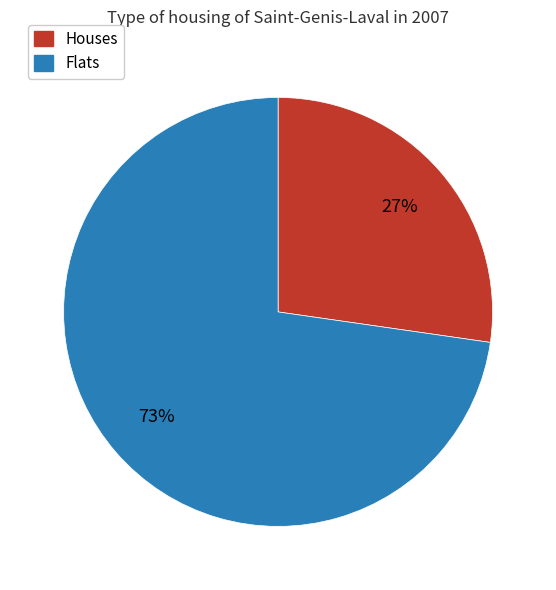

To the nearest percent, what is the average slice percentage?

50%